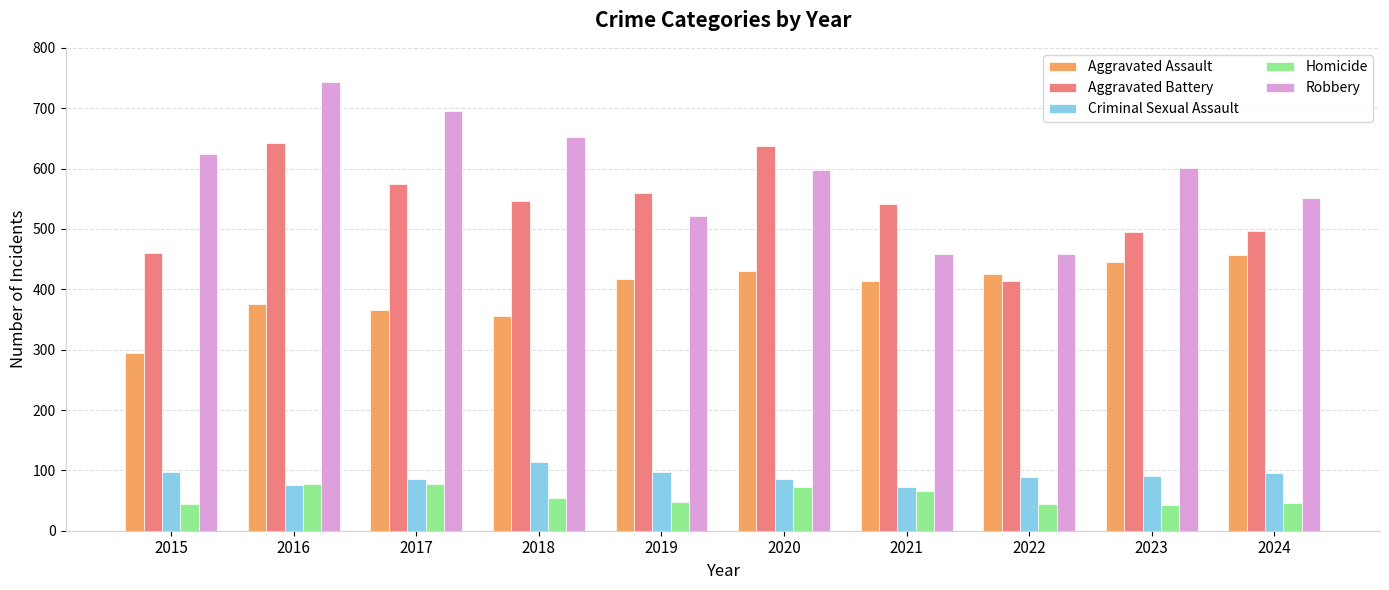

What is the difference between the Aggravated Battery values at 2016 and 2023?

148